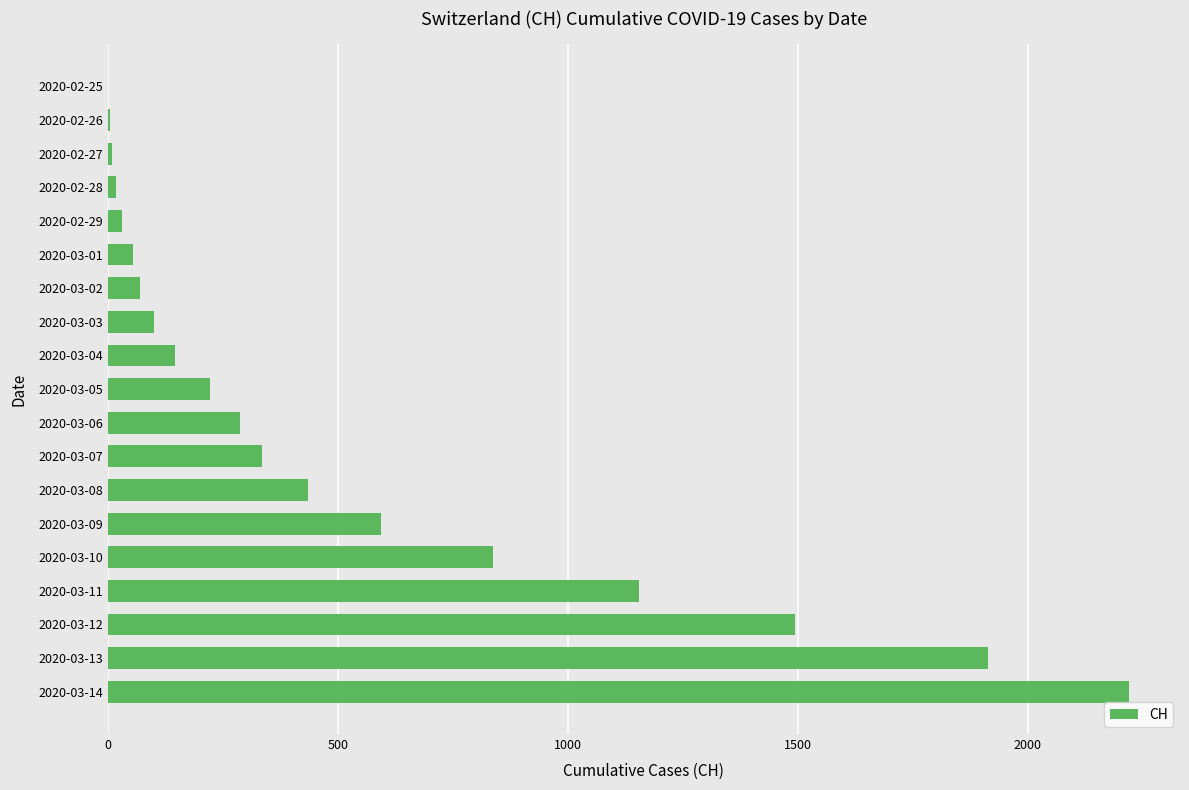

How many categories are shown in the chart?

19